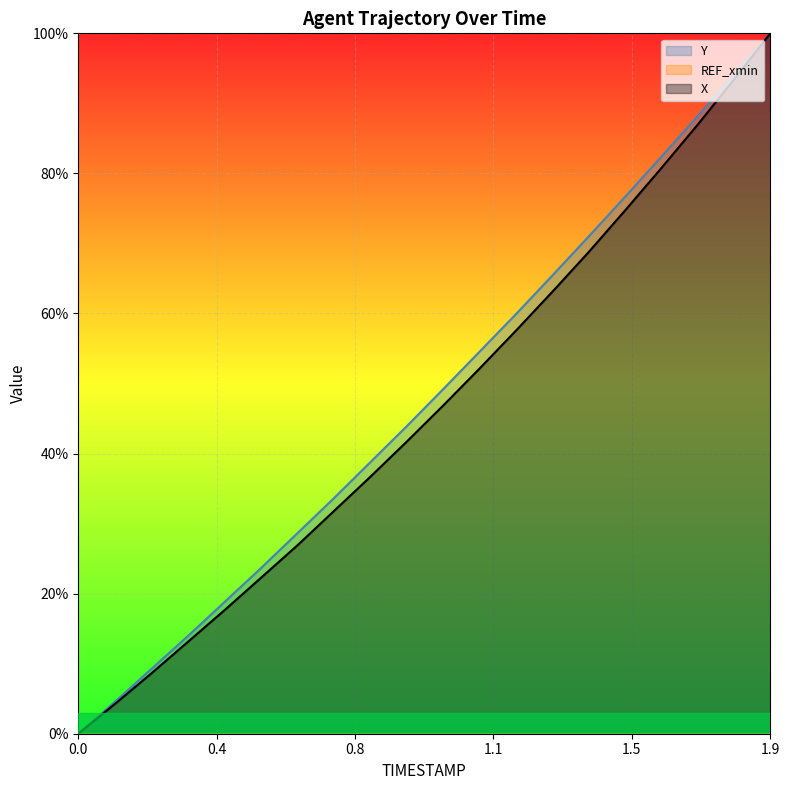

The Y series shows 65.1 at 0.0. True or false?

False